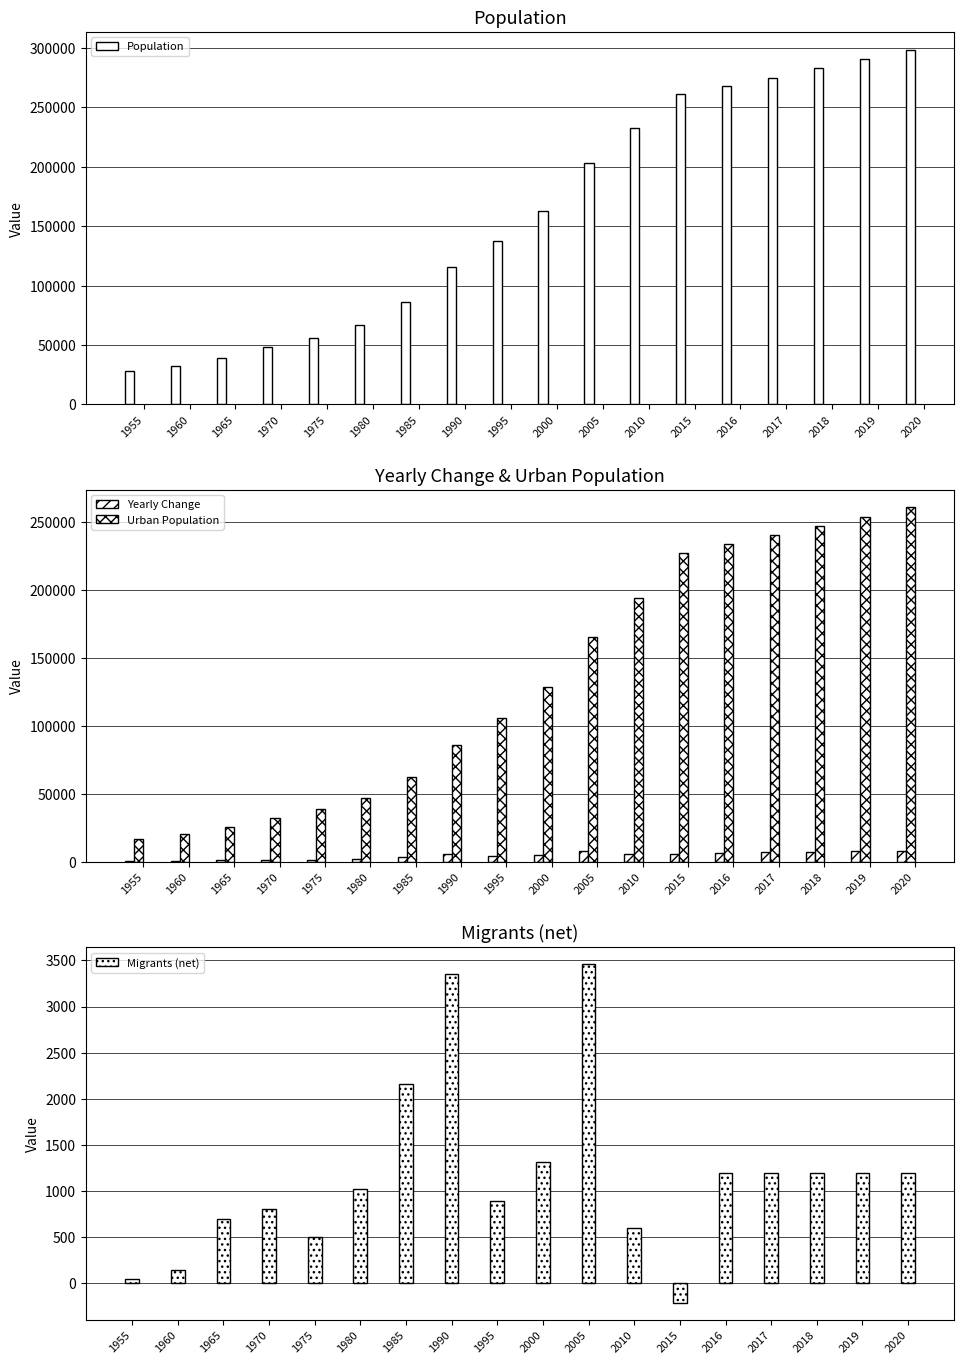

What is the maximum value for Migrants (net)?

3460